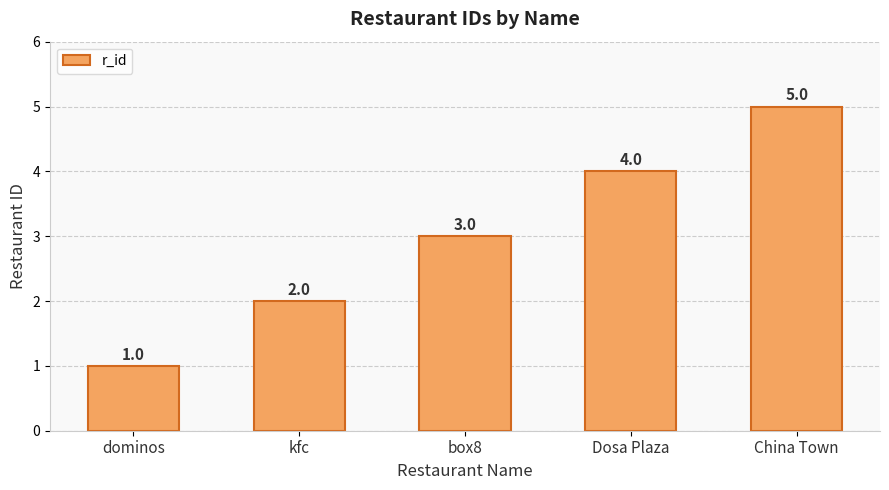

What is the greatest value displayed?

5